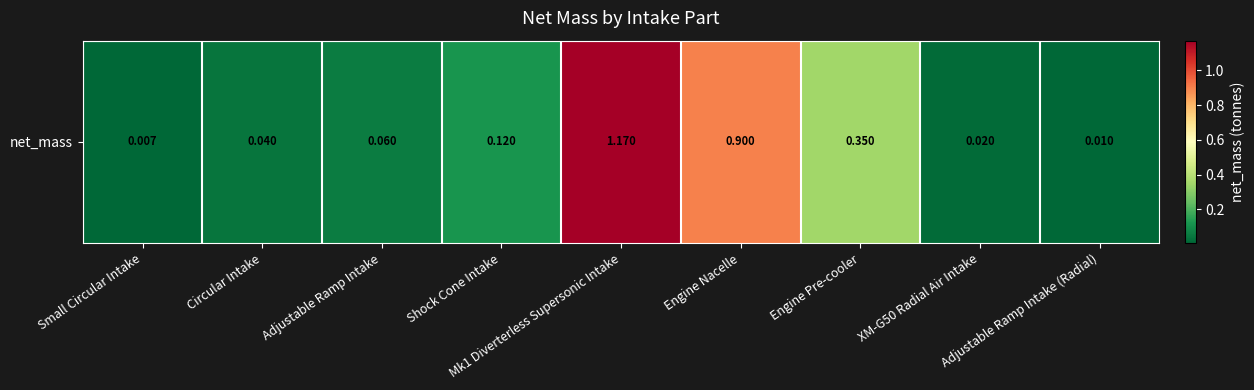

Which has a higher value, Shock Cone Intake or Small Circular Intake?

Shock Cone Intake